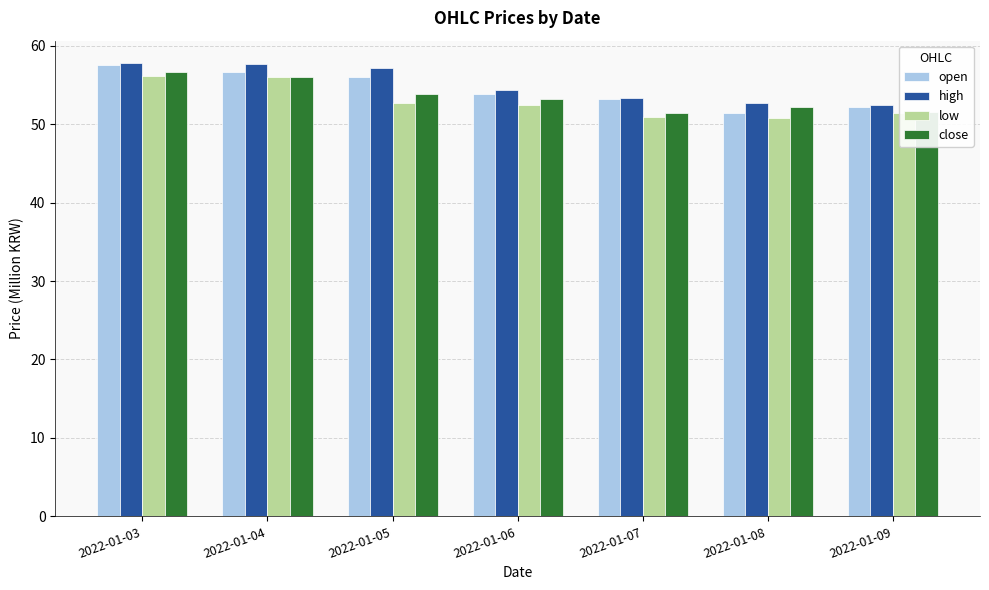

Between 2022-01-04 and 2022-01-07, which series saw the biggest shift?

low